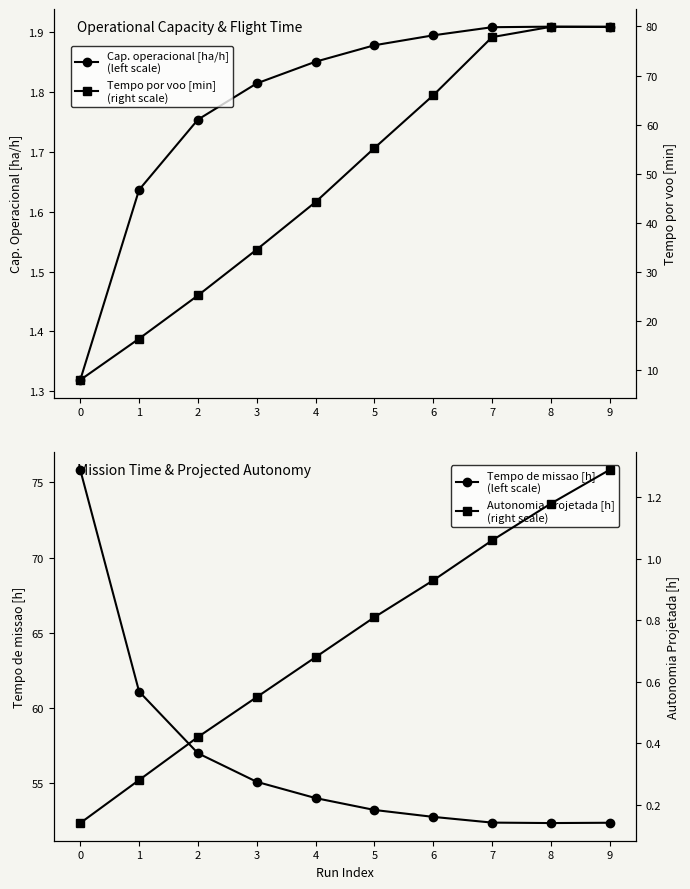

Does the chart have visible grid lines?

No